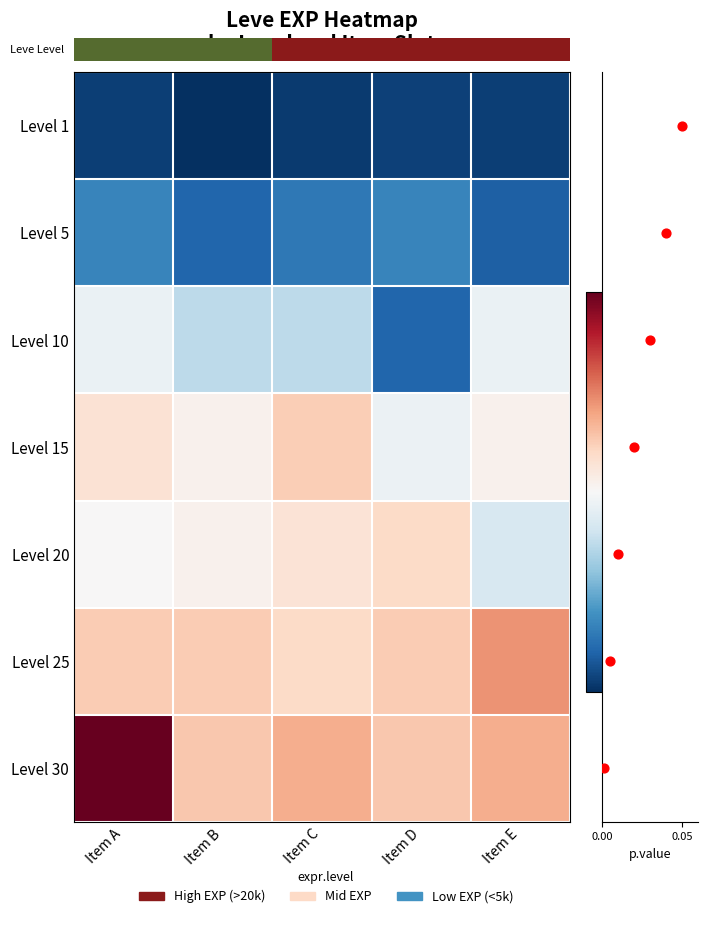

Reading right to left, transcribe all the data shown in this chart.

Level 1: Item E=630	Item D=720	Item C=450	Item B=1	Item A=630
Level 5: Item E=1980	Item D=3600	Item C=3040	Item B=2230	Item A=3600
Level 10: Item E=9990	Item D=2230	Item C=7880	Item B=7880	Item A=9990
Level 15: Item E=13040	Item D=10100	Item C=24790	Item B=13040	Item A=18910
Level 20: Item E=8990	Item D=21600	Item C=18290	Item B=12960	Item A=10710
Level 25: Item E=36390	Item D=25250	Item C=21830	Item B=25250	Item A=25250
Level 30: Item E=31330	Item D=25900	Item C=31330	Item B=25900	Item A=67730